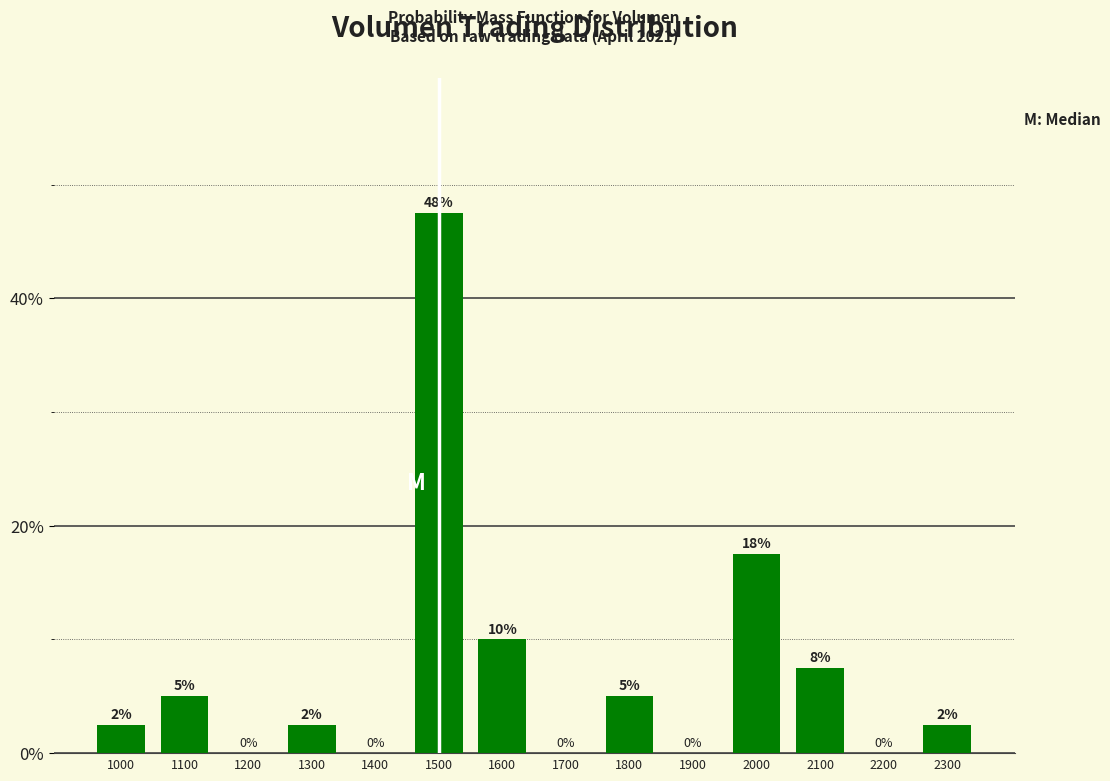

What is the sum of all values?

100.0